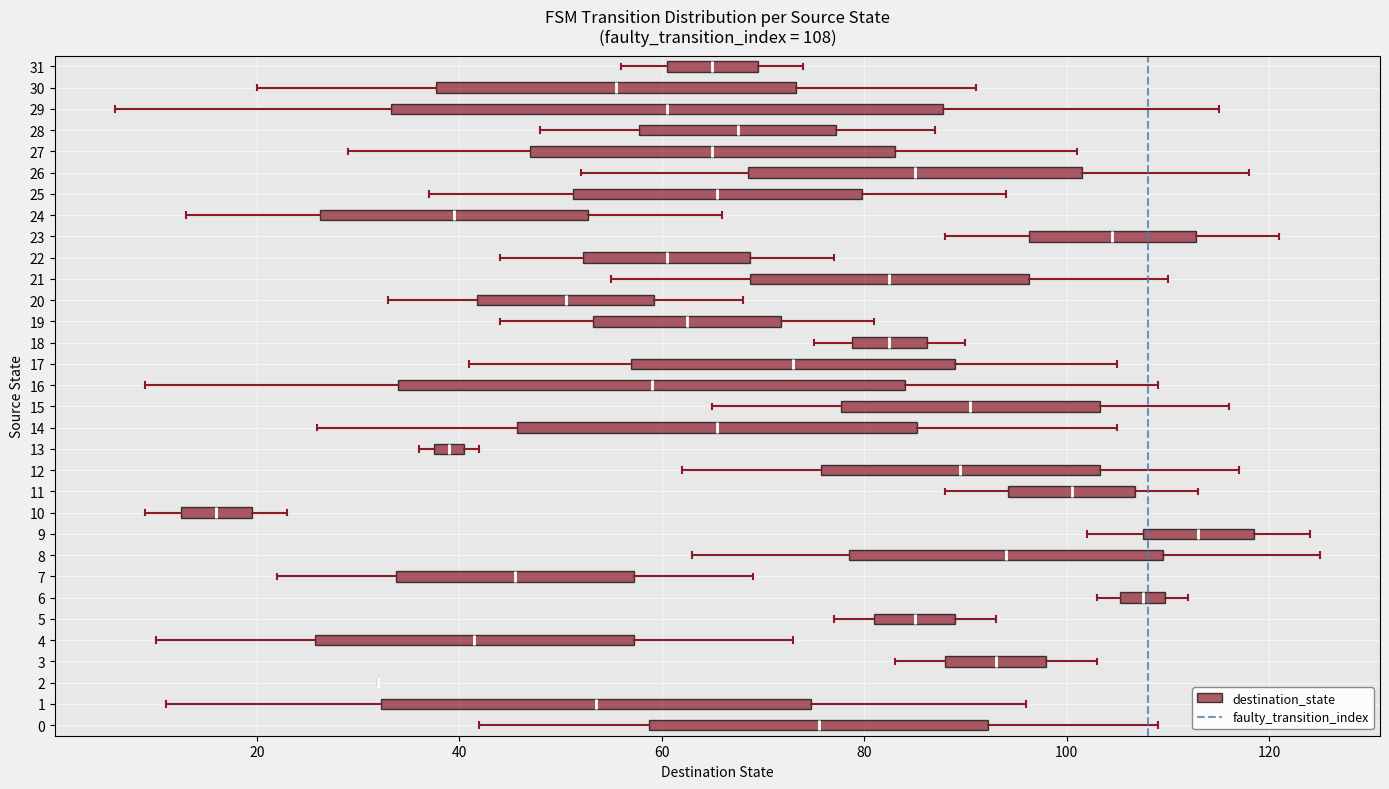

Comparing the boxes themselves (not the whiskers), which one is the widest?

29